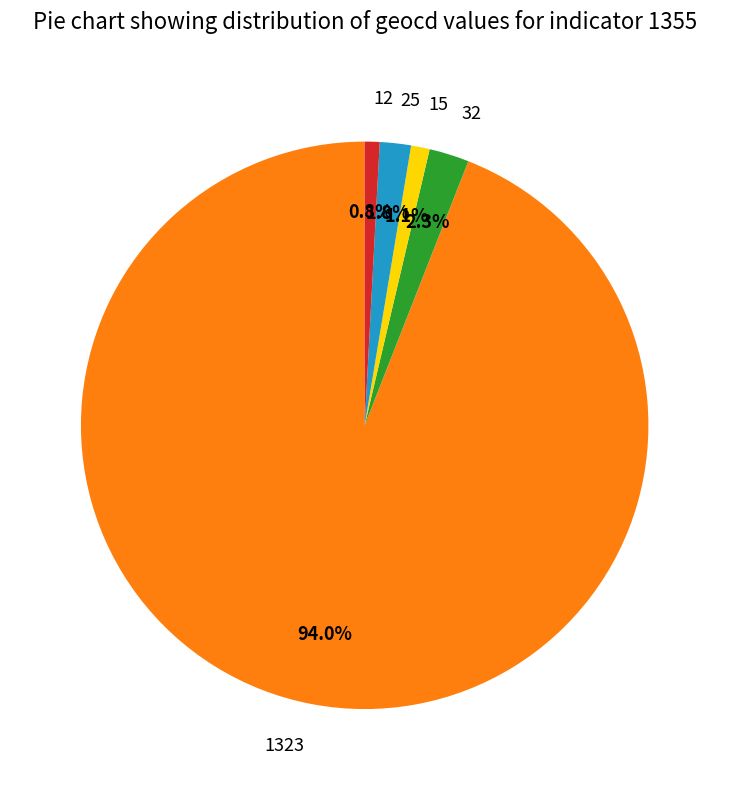

To the nearest percent, what is the combined percentage of 25 and 32?

4%